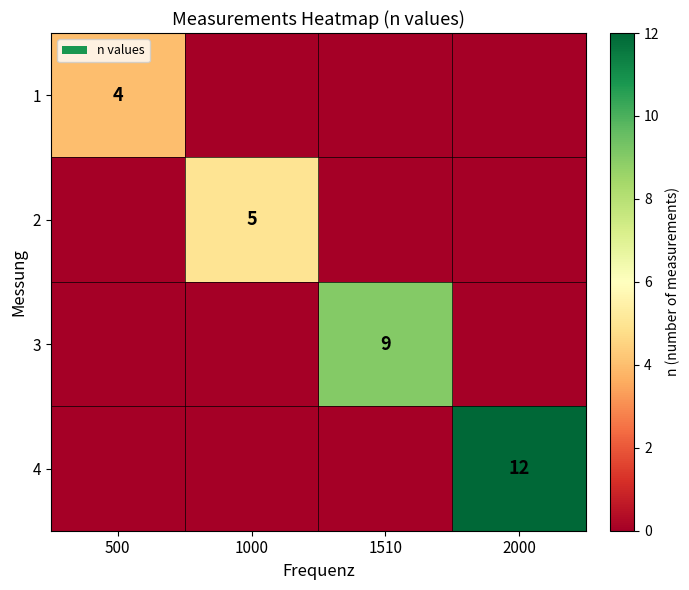

The value of 3 at 1510 is 5. True or false?

False